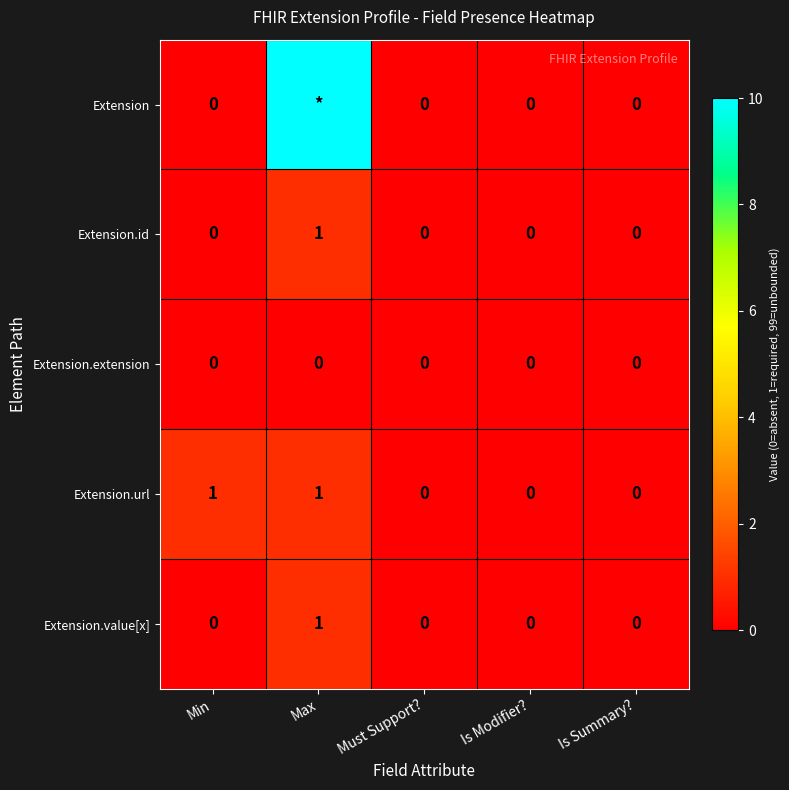

Between Min and Is Summary?, which series saw the biggest shift?

Extension.url